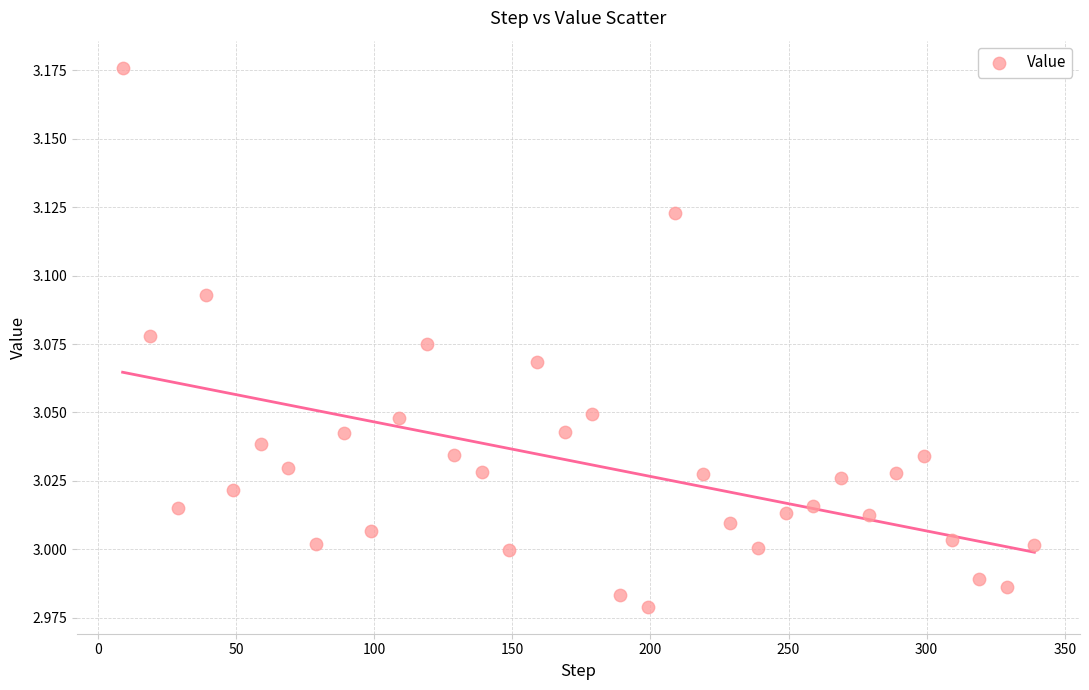

What is the range of X values (max minus min)?

330.0